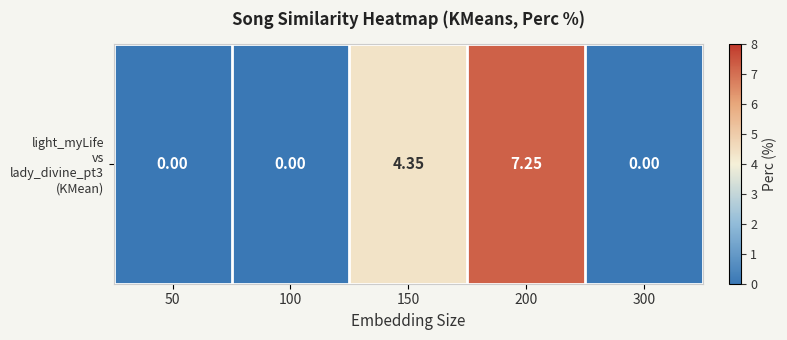

Reading left to right, list all the values displayed in this chart.

0.0	0.0	4.3	7.2	0.0